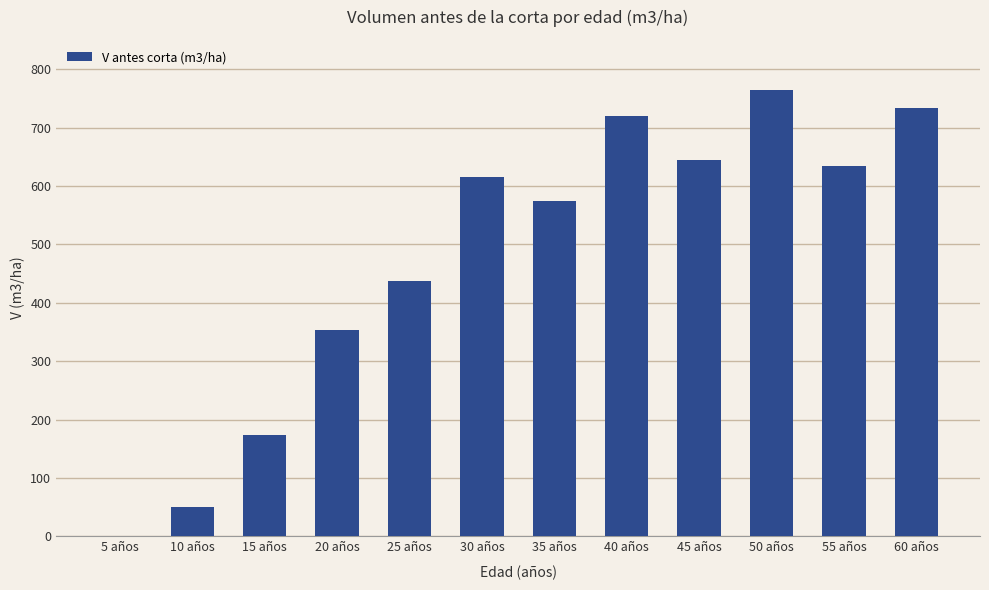

What is the ratio of the value at 30 años to the value at 20 años?

1.7